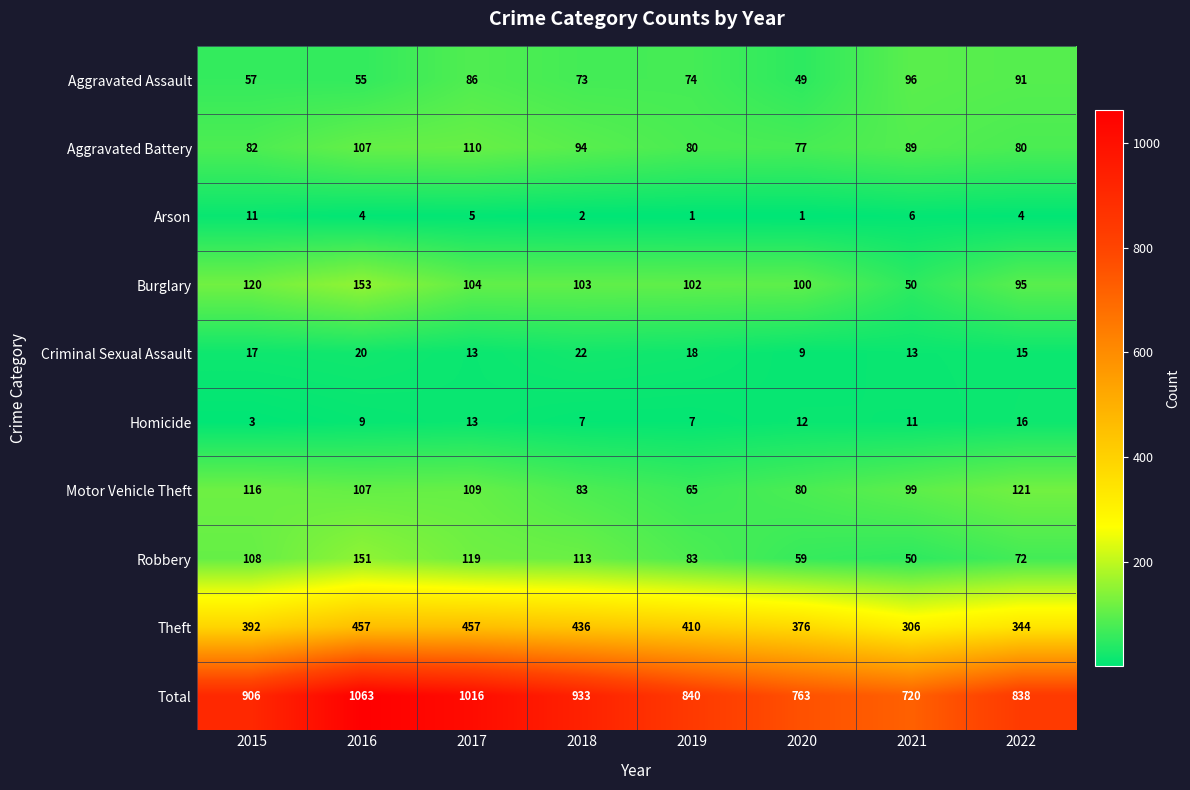

What is the difference between the maximum and second lowest values in the Homicide series?

9